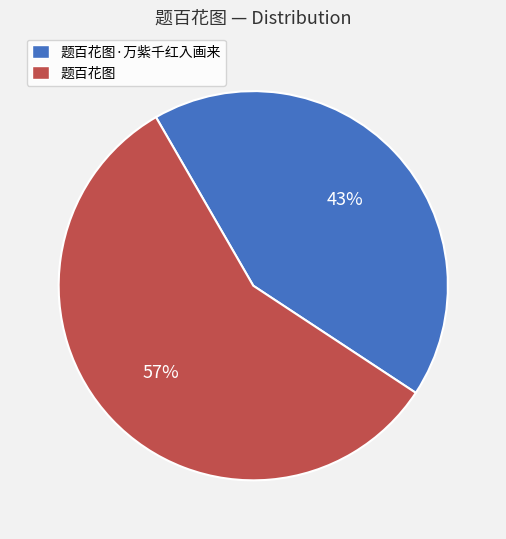

Is it true that 题百花图 is 51% of the pie?

False